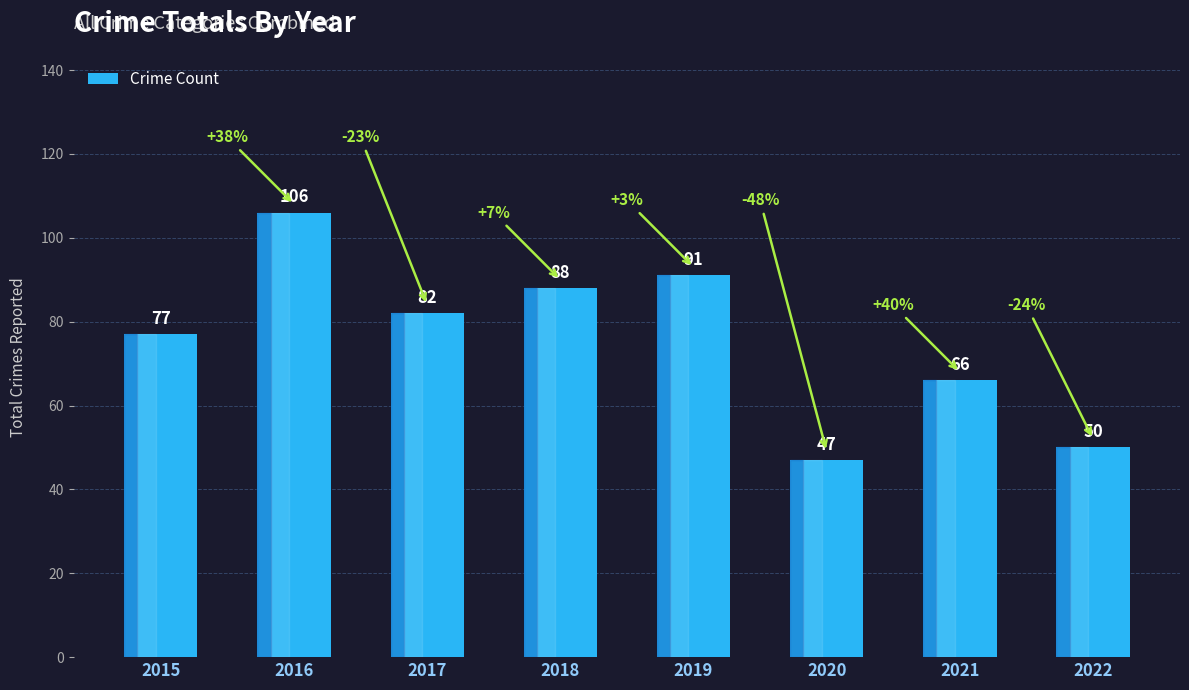

List the labels in order of value, smallest first.

2020, 2022, 2021, 2015, 2017, 2018, 2019, 2016